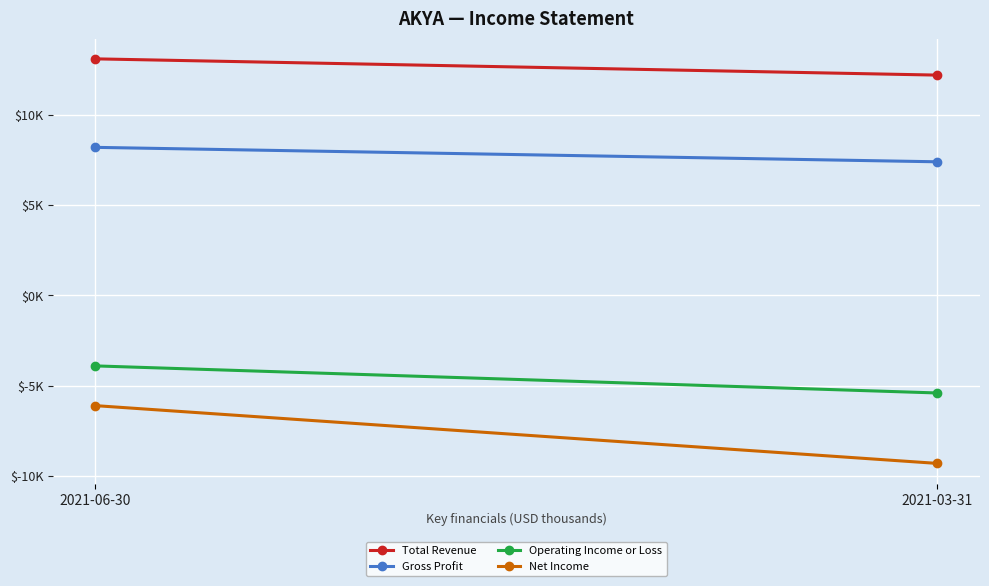

Which series has the largest range (max minus min)?

Net Income